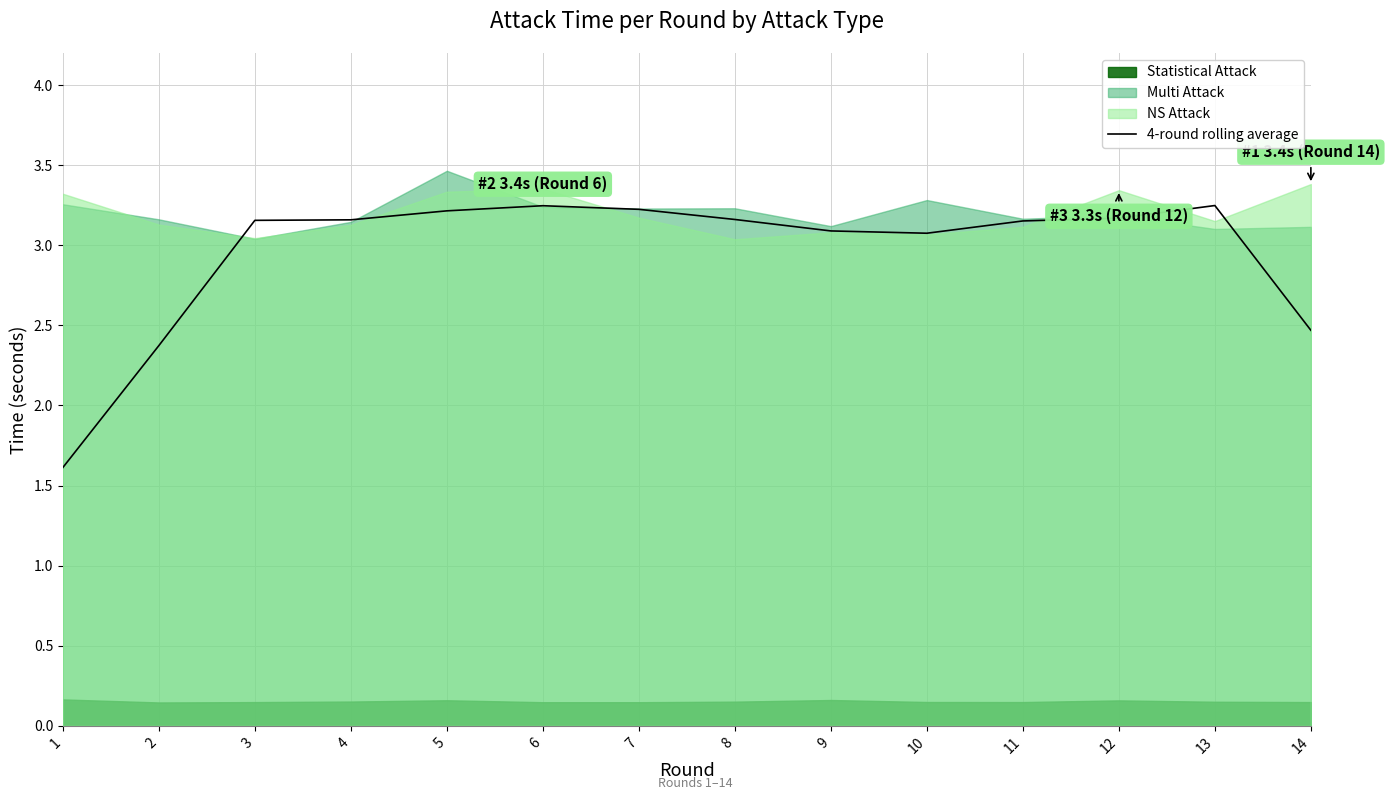

Where does the 4-round rolling average series first go above 3?

3